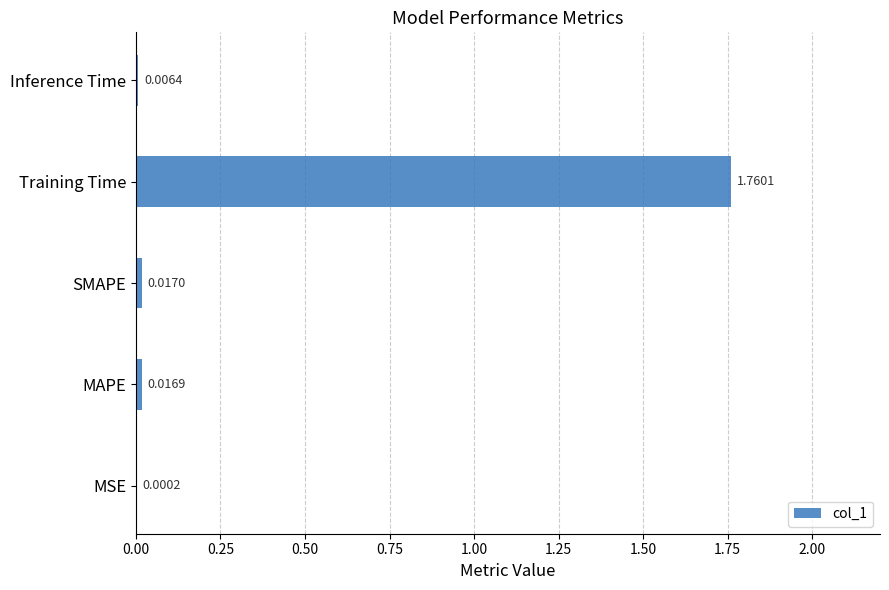

At which label is the value closest to 0?

MSE